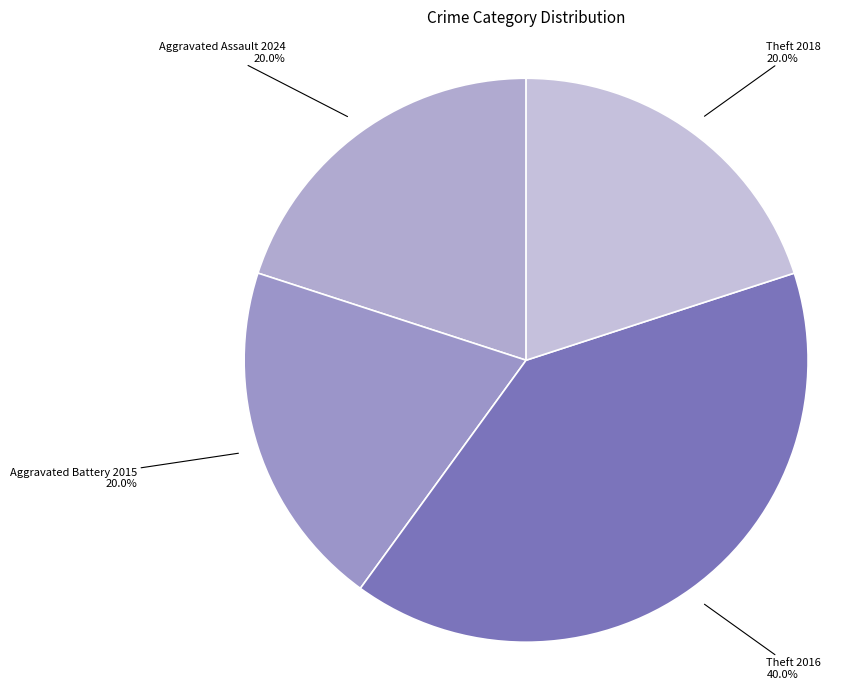

Which category has the smallest portion of the pie?

Aggravated Assault 2024